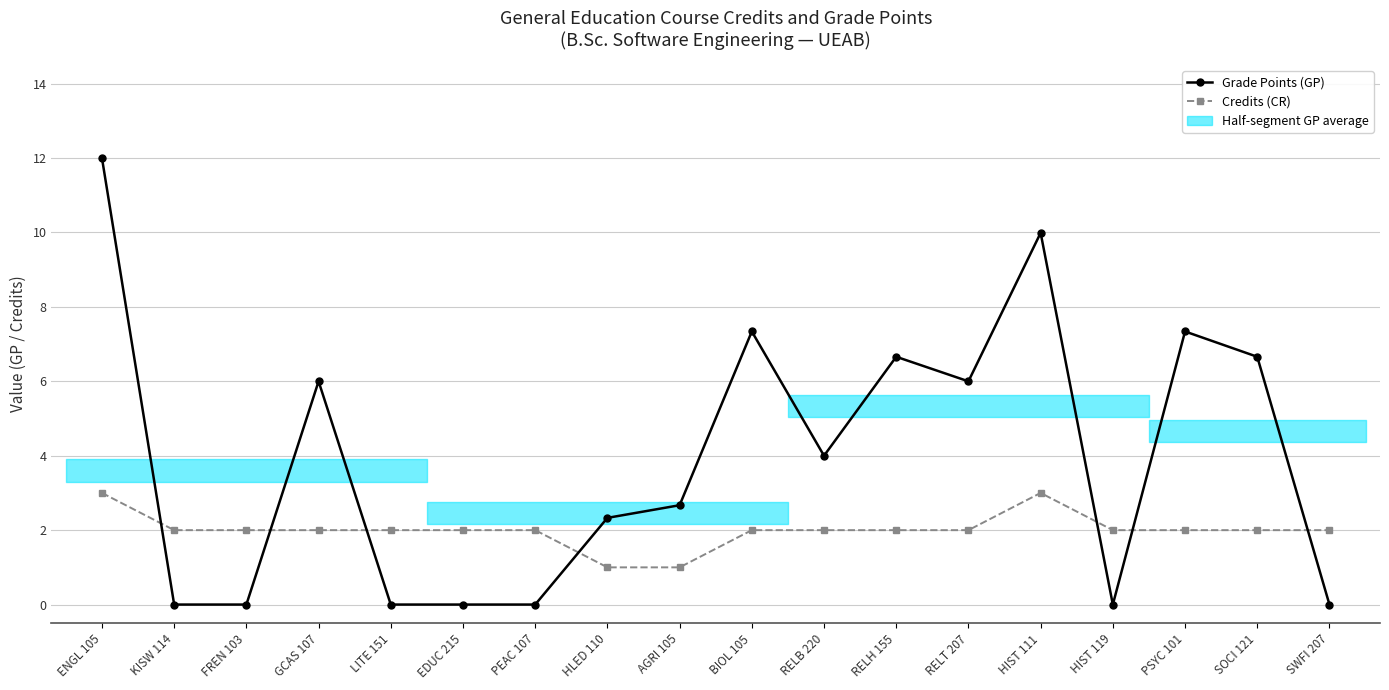

Reading left to right, what are all the values shown in this chart?

Grade Points (GP): ENGL 105=12.0	KISW 114=0.0	FREN 103=0.0	GCAS 107=6.0	LITE 151=0.0	EDUC 215=0.0	PEAC 107=0.0	HLED 110=2.3	AGRI 105=2.7	BIOL 105=7.3	RELB 220=4.0	RELH 155=6.7	RELT 207=6.0	HIST 111=10.0	HIST 119=0.0	PSYC 101=7.3	SOCI 121=6.7	SWFI 207=0.0
Credits (CR): ENGL 105=3.0	KISW 114=2.0	FREN 103=2.0	GCAS 107=2.0	LITE 151=2.0	EDUC 215=2.0	PEAC 107=2.0	HLED 110=1.0	AGRI 105=1.0	BIOL 105=2.0	RELB 220=2.0	RELH 155=2.0	RELT 207=2.0	HIST 111=3.0	HIST 119=2.0	PSYC 101=2.0	SOCI 121=2.0	SWFI 207=2.0